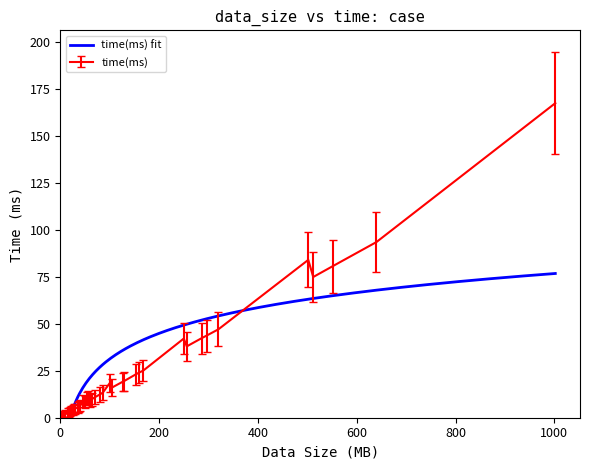

Reading right to left, transcribe all the data shown in this chart.

167.6	93.6	80.8	75.0	84.1	47.1	43.7	42.4	38.0	42.2	25.1	24.1	23.1	19.3	19.1	16.0	18.4	13.3	12.4	10.9	9.9	9.3	10.7	10.3	8.5	8.8	6.3	6.0	5.6	4.8	4.5	4.1	3.8	3.3	3.0	2.6	1.7	1.3	0.9	0.5